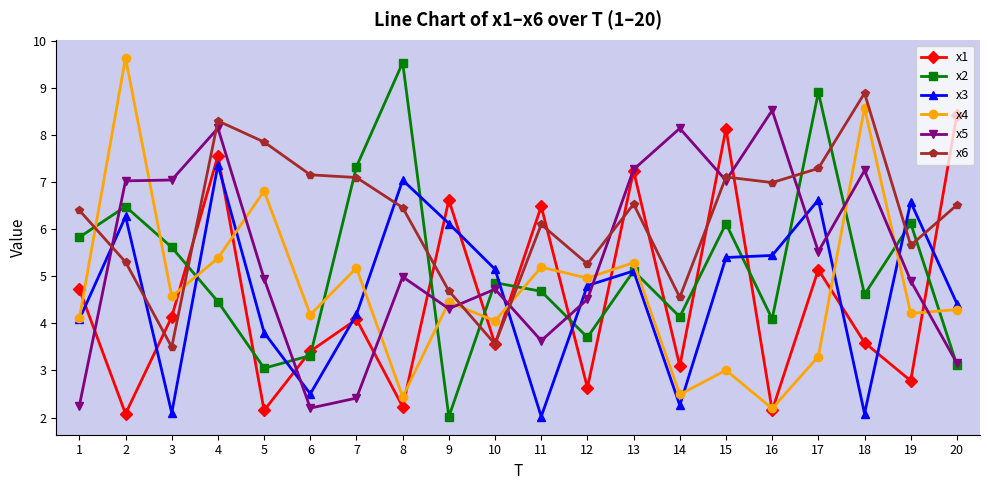

Does the chart display data point markers on the line(s)?

Yes